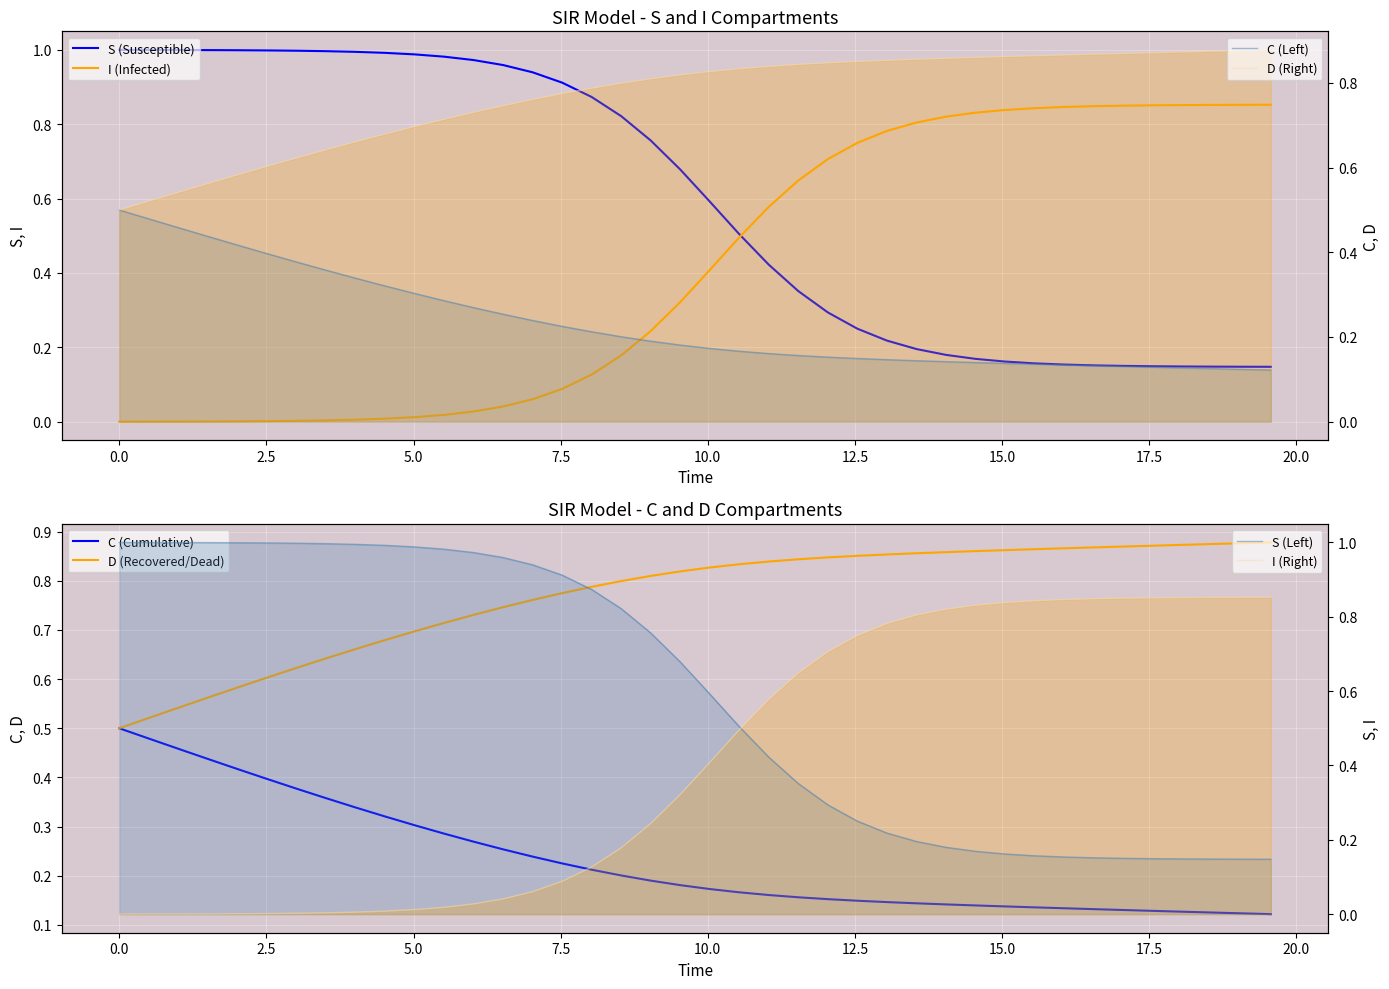

At how many categories does at least one series exceed 0?

40